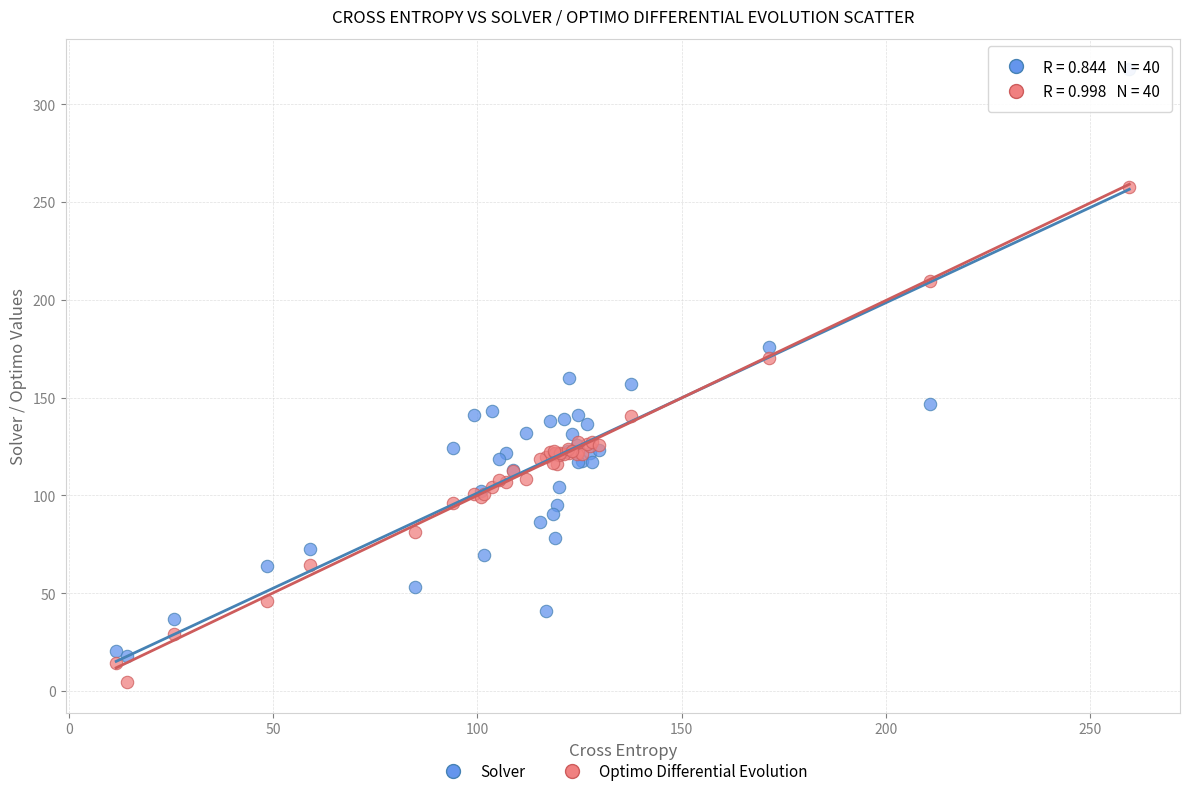

Which series has the widest spread of Y values?

Solver